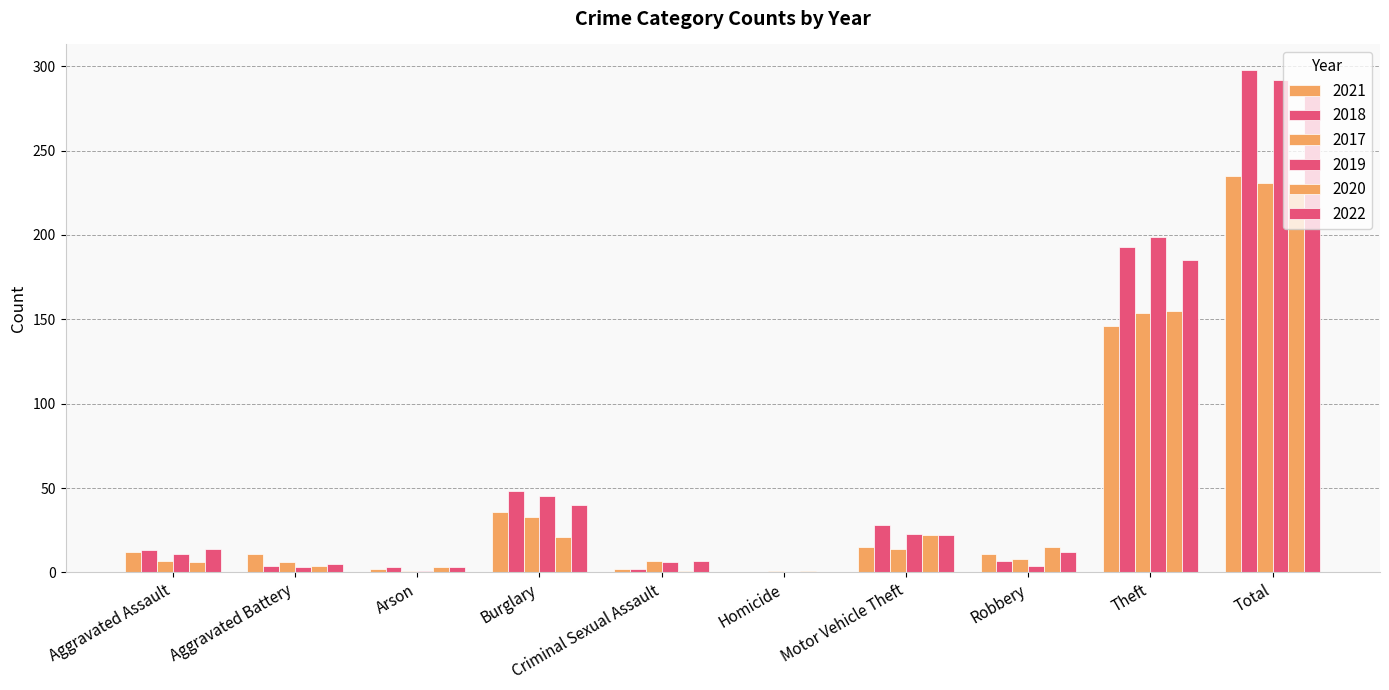

What is the maximum value shown in the chart?

298